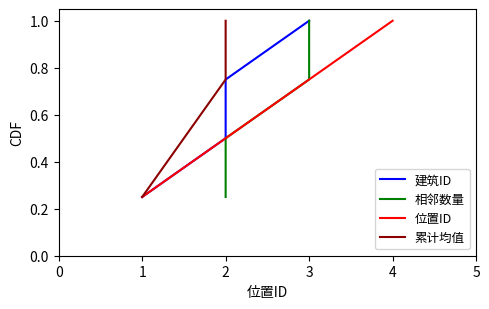

What are all the series names shown in the legend?

建筑ID, 相邻数量, 位置ID, 累计均值